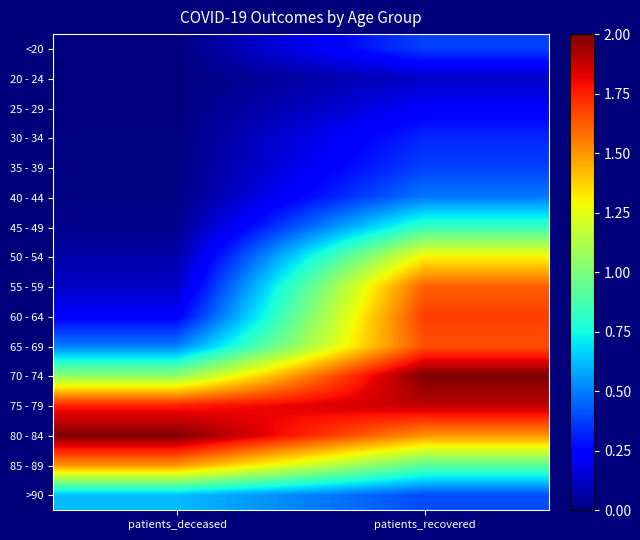

At patients_deceased, list the series in order from largest to smallest.

80 - 84, 75 - 79, 85 - 89, 70 - 74, >90, 65 - 69, 60 - 64, 55 - 59, 50 - 54, 45 - 49, 40 - 44, 35 - 39, 30 - 34, <20, 25 - 29, 20 - 24